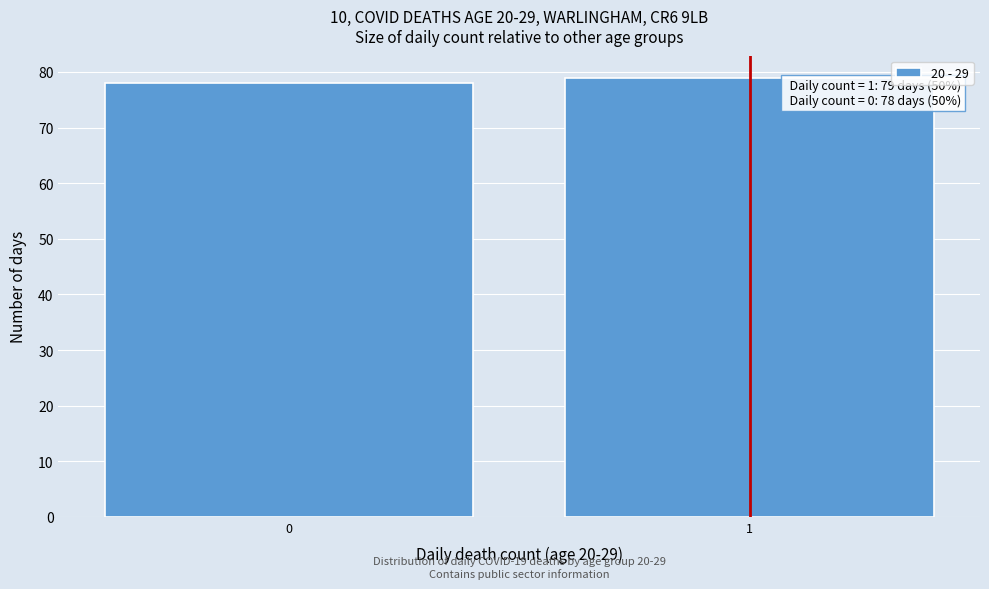

Reading left to right, list all the values displayed in this chart.

0=78	1=79